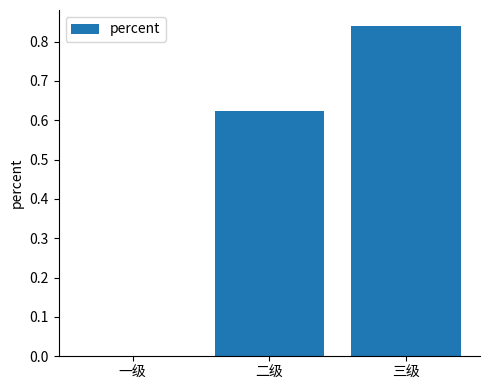

What is the change in value from 一级 to 三级?

+0.8